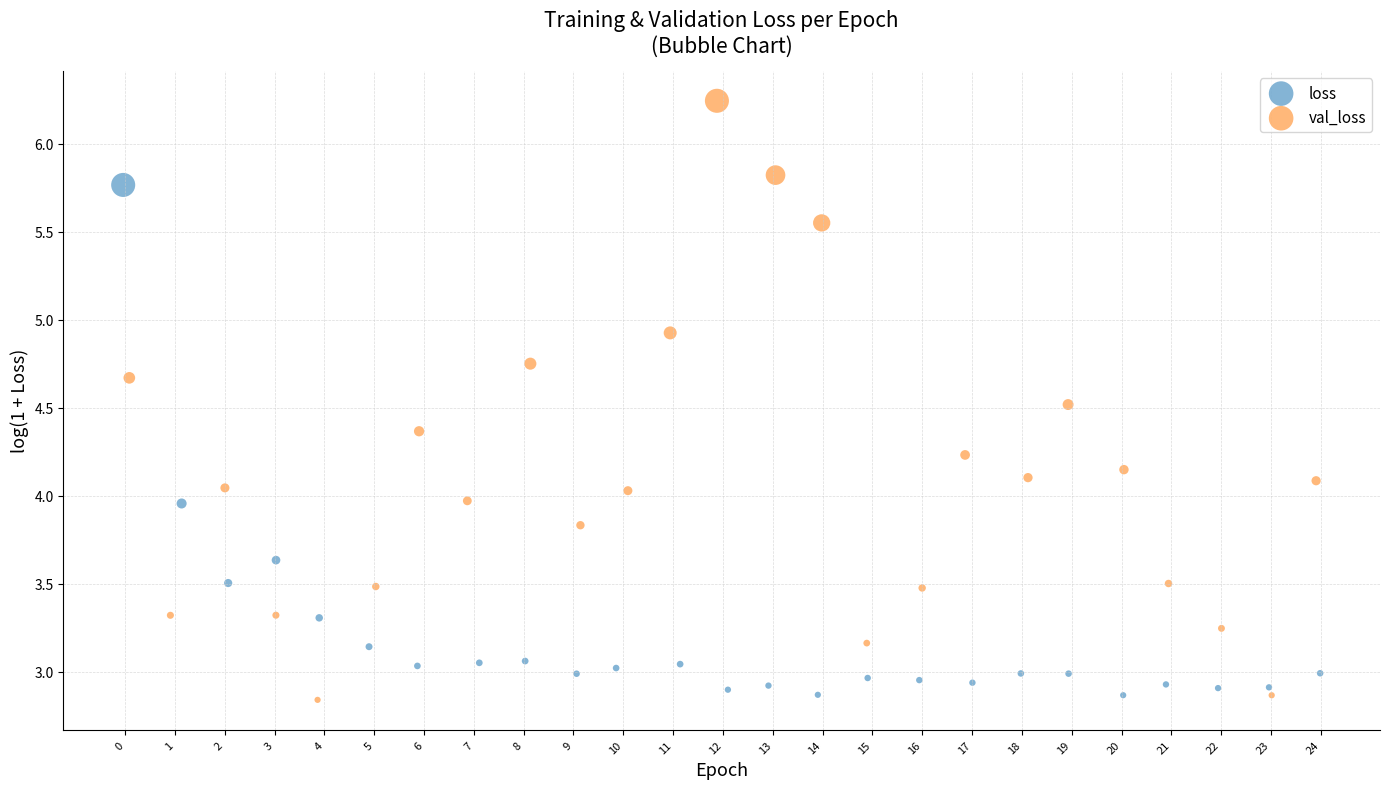

Which series reaches the maximum Y coordinate?

val_loss